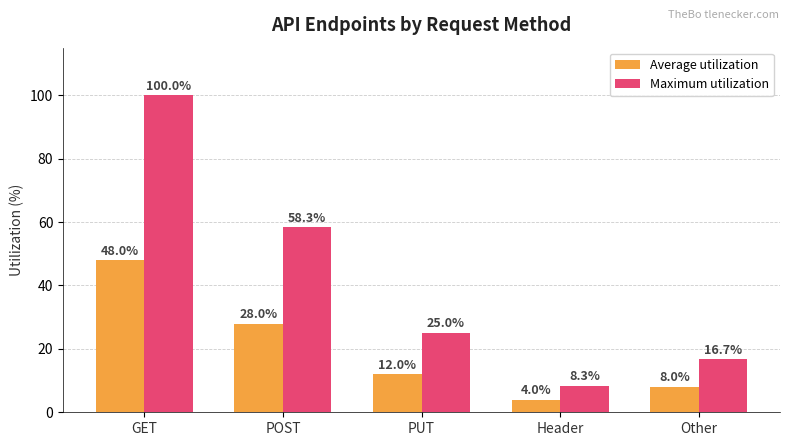

What is the spread (max minus min) of values at GET?

52.0